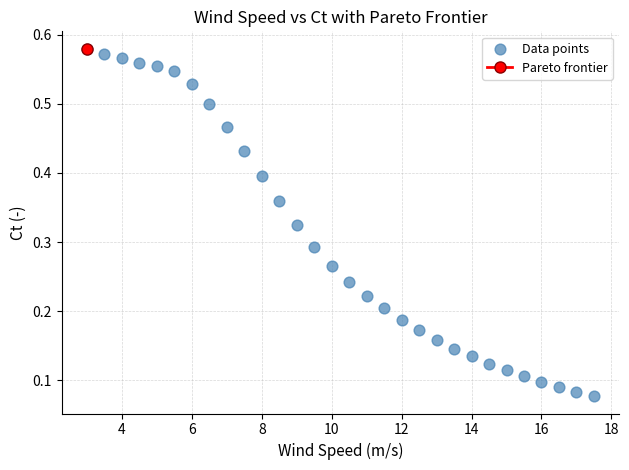

What is the range of X values (max minus min)?

14.5